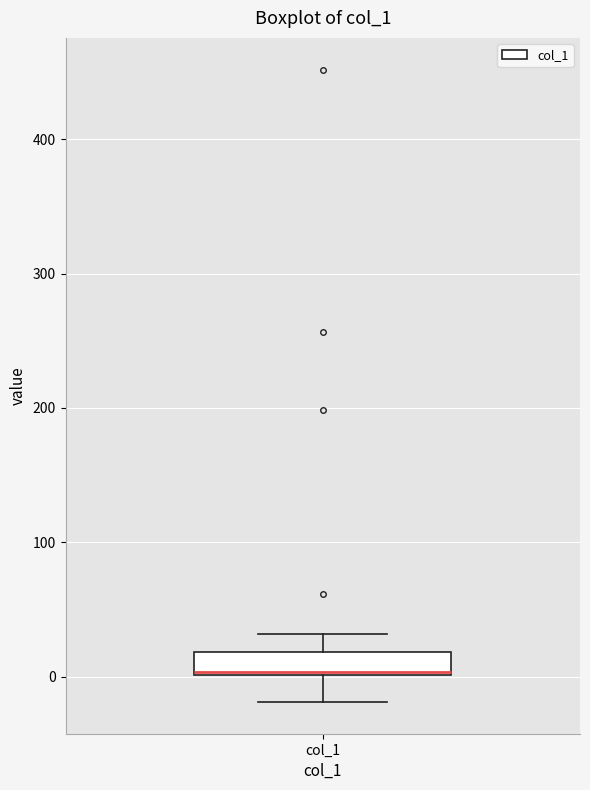

Transcribe this box plot: give where the median line is, the range the box spans, and where the two whiskers end, as read against the y-axis. The values are not printed on the chart, so give them approximately, as read against the axis.

median 0, box 0 to 20, whiskers -20 to 30